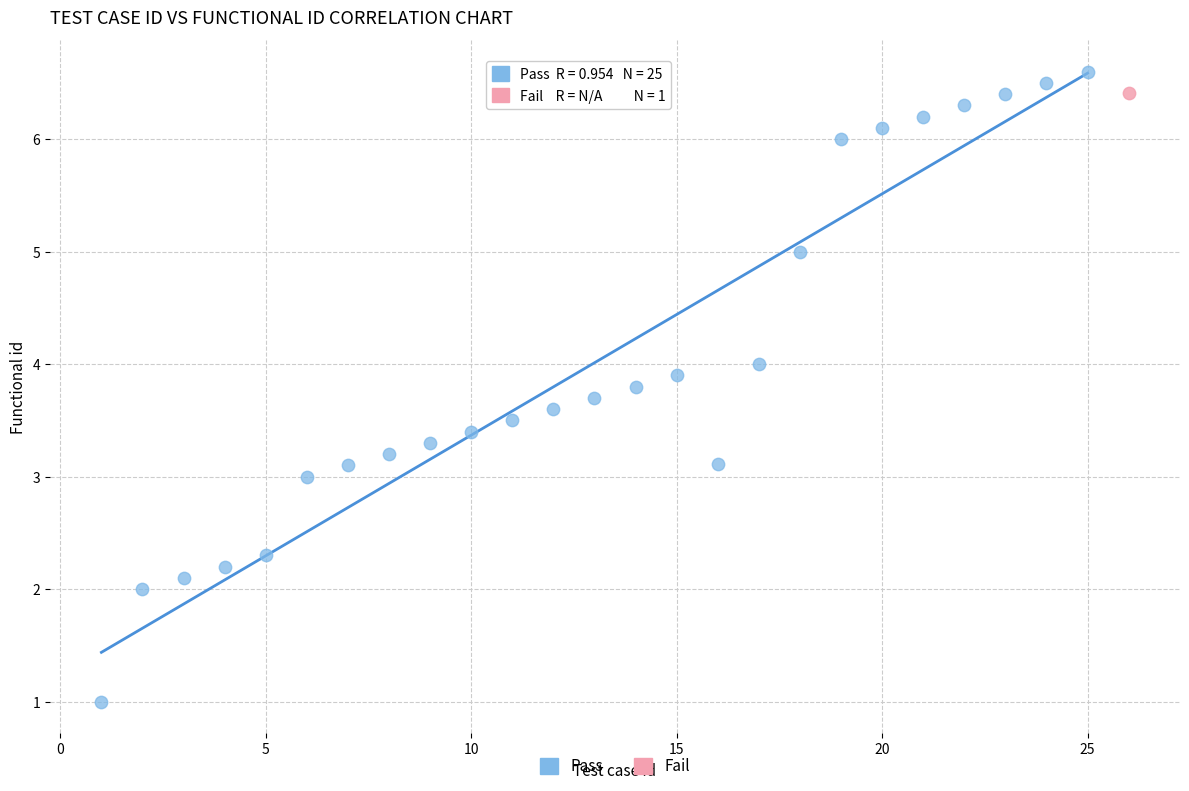

What are all the series names shown in the legend?

Pass, Fail